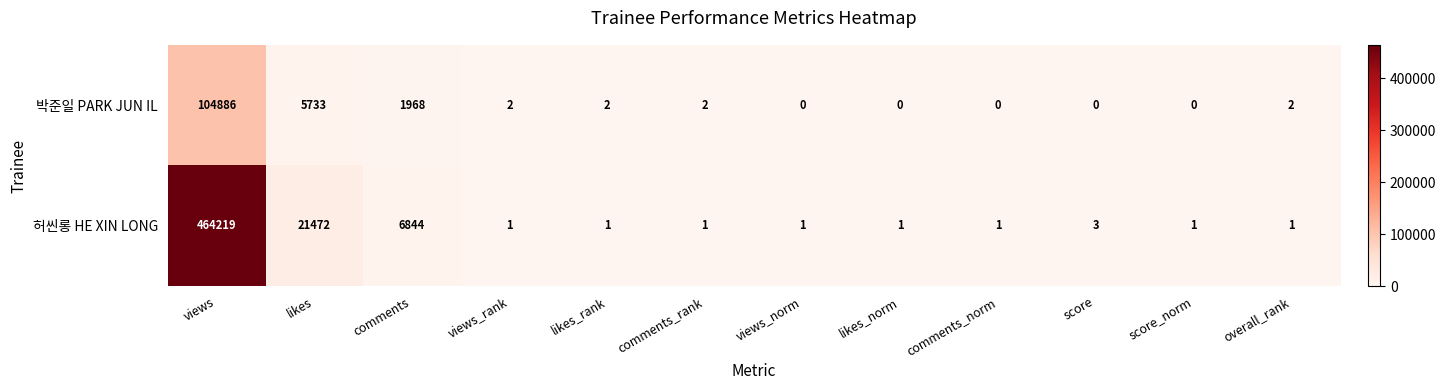

Reading left to right, what are all the values shown in this chart?

박준일 PARK JUN IL: 104886	5733	1968	2	2	2	0	0	0	0	0	2
허씬롱 HE XIN LONG: 464219	21472	6844	1	1	1	1	1	1	3	1	1